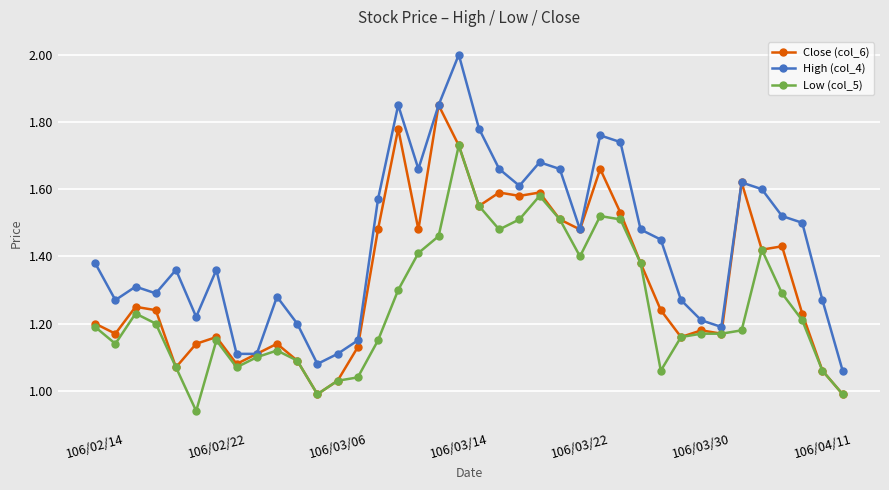

What is the greatest value displayed?

2.0